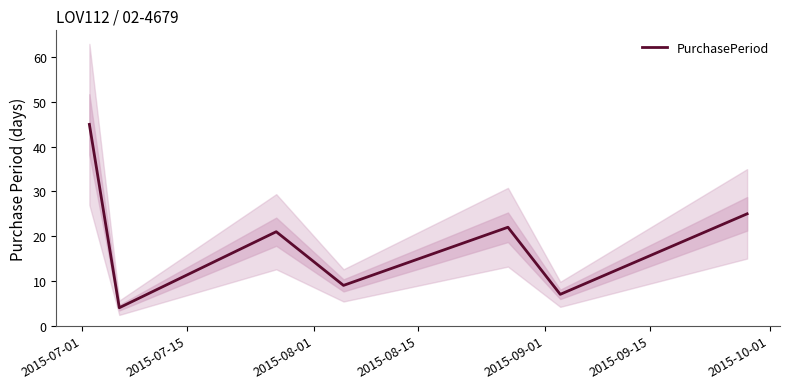

What is the maximum value for PurchasePeriod?

45